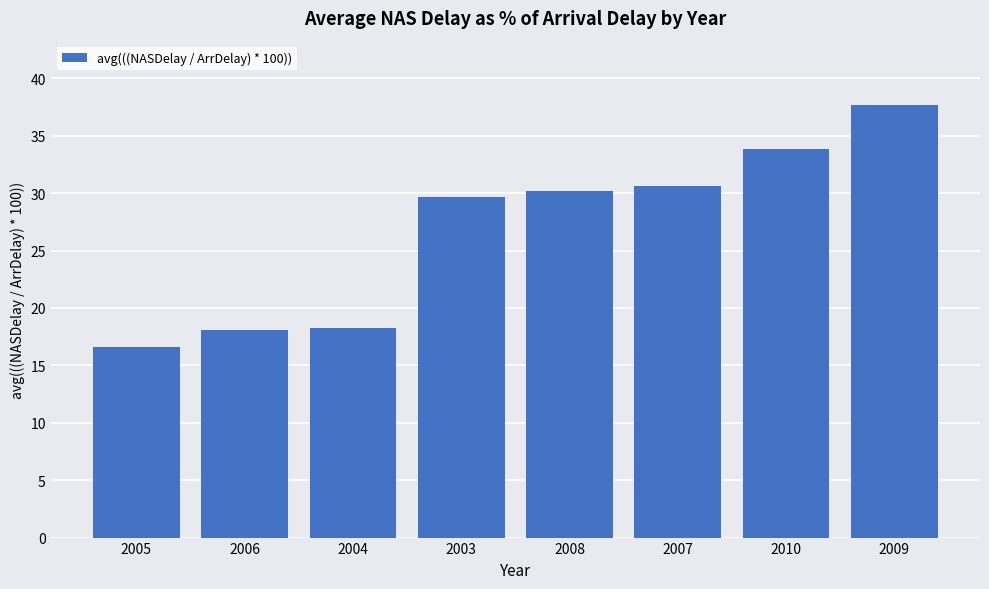

What is the minimum value shown in the chart?

16.6